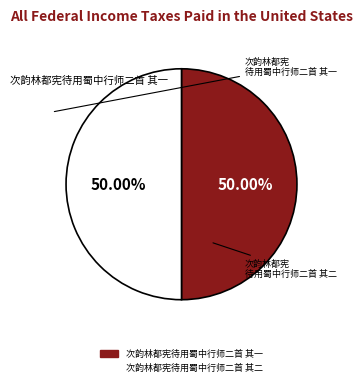

Do 次韵林都宪待用蜀中行师二首 其二 and 次韵林都宪待用蜀中行师二首 其一 together represent more than half of the pie?

Yes